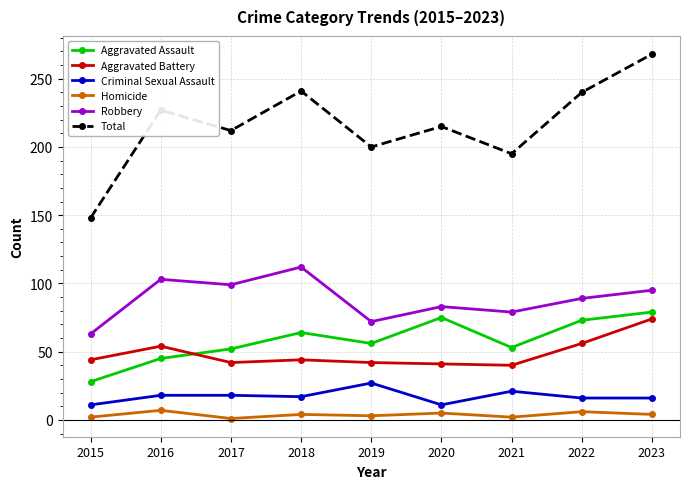

What is the value of the Aggravated Assault point at the 9th from the left?

79